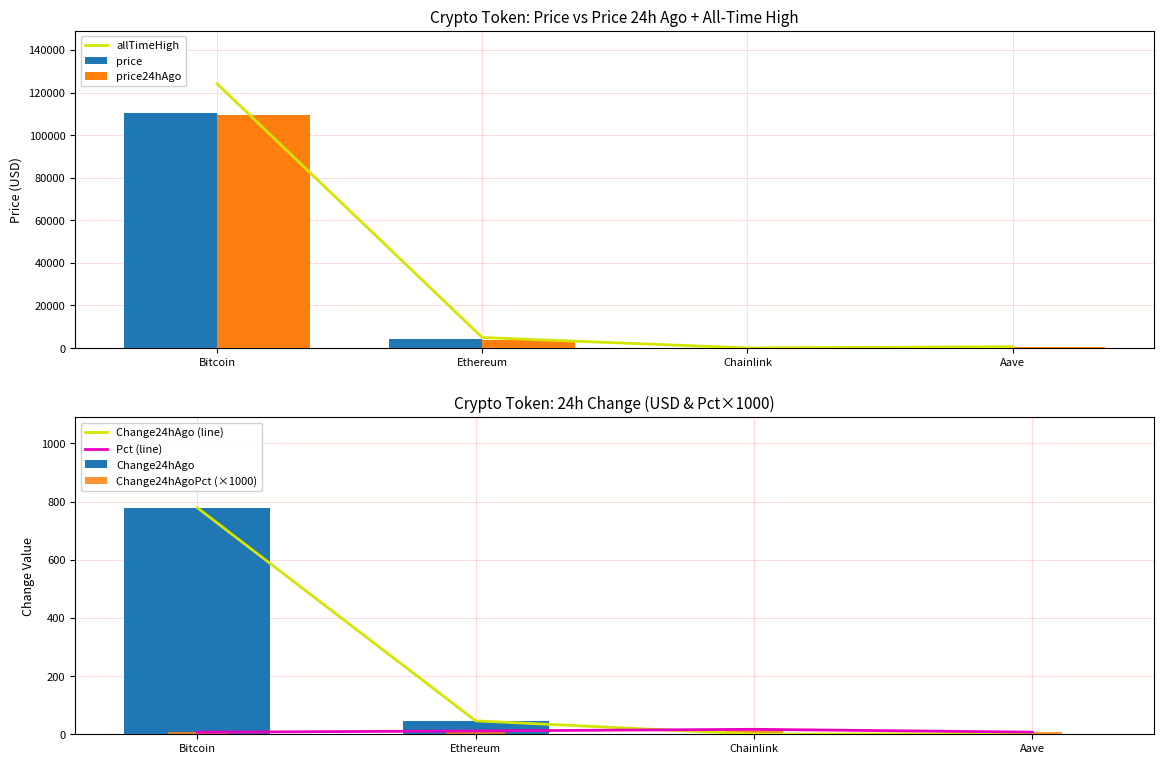

True or false: price24hAgo has a value of 109457.0 at Bitcoin.

True